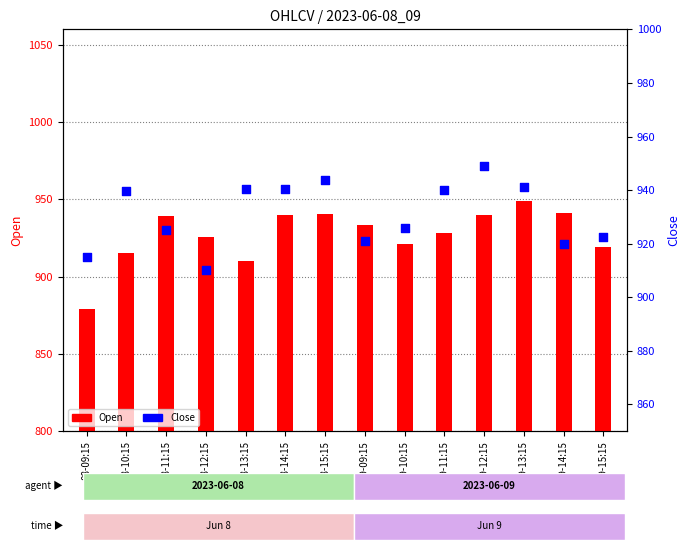

What are all the series names shown in the legend?

Open, Close